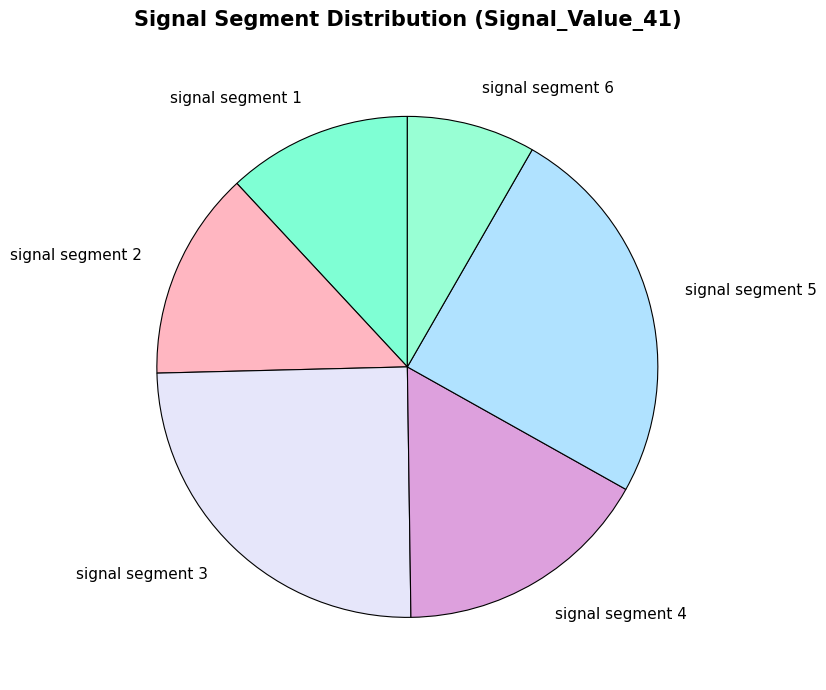

Between signal segment 2 and signal segment 3, which is larger?

signal segment 3